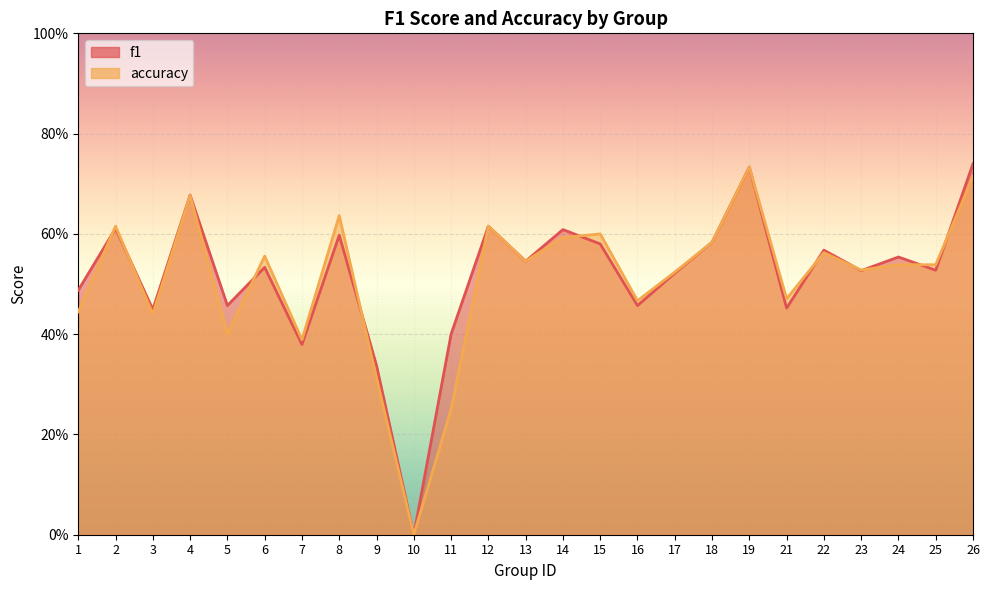

At which category does f1 reach its first local peak?

2